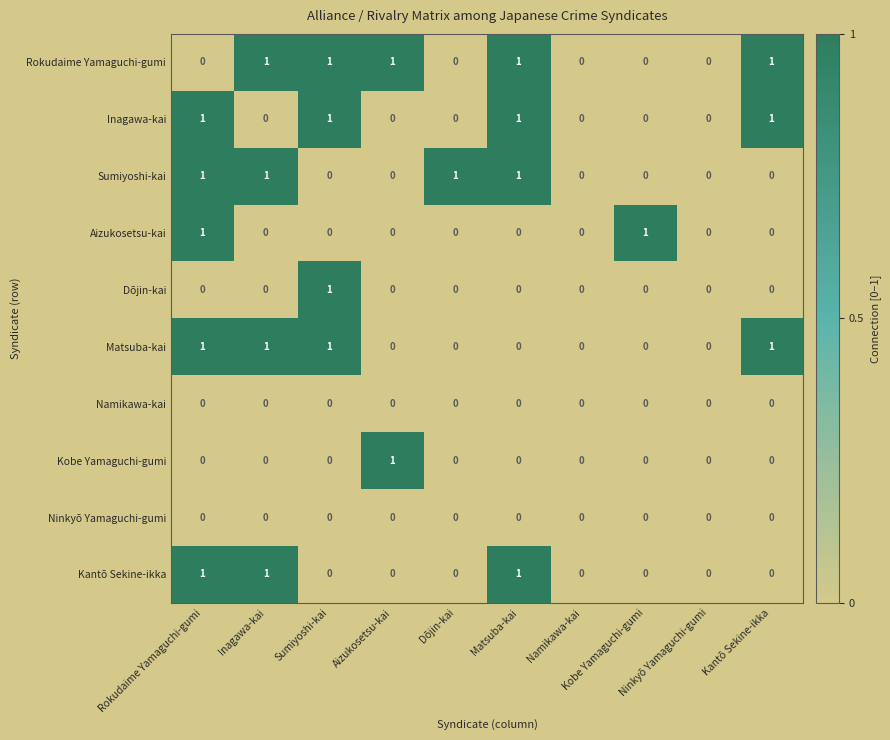

Reading left to right, list all the values displayed in this chart.

Rokudaime Yamaguchi-gumi: Rokudaime Yamaguchi-gumi=0	Inagawa-kai=1	Sumiyoshi-kai=1	Aizukosetsu-kai=1	Dōjin-kai=0	Matsuba-kai=1	Namikawa-kai=0	Kobe Yamaguchi-gumi=0	Ninkyō Yamaguchi-gumi=0	Kantō Sekine-ikka=1
Inagawa-kai: Rokudaime Yamaguchi-gumi=1	Inagawa-kai=0	Sumiyoshi-kai=1	Aizukosetsu-kai=0	Dōjin-kai=0	Matsuba-kai=1	Namikawa-kai=0	Kobe Yamaguchi-gumi=0	Ninkyō Yamaguchi-gumi=0	Kantō Sekine-ikka=1
Sumiyoshi-kai: Rokudaime Yamaguchi-gumi=1	Inagawa-kai=1	Sumiyoshi-kai=0	Aizukosetsu-kai=0	Dōjin-kai=1	Matsuba-kai=1	Namikawa-kai=0	Kobe Yamaguchi-gumi=0	Ninkyō Yamaguchi-gumi=0	Kantō Sekine-ikka=0
Aizukosetsu-kai: Rokudaime Yamaguchi-gumi=1	Inagawa-kai=0	Sumiyoshi-kai=0	Aizukosetsu-kai=0	Dōjin-kai=0	Matsuba-kai=0	Namikawa-kai=0	Kobe Yamaguchi-gumi=1	Ninkyō Yamaguchi-gumi=0	Kantō Sekine-ikka=0
Dōjin-kai: Rokudaime Yamaguchi-gumi=0	Inagawa-kai=0	Sumiyoshi-kai=1	Aizukosetsu-kai=0	Dōjin-kai=0	Matsuba-kai=0	Namikawa-kai=0	Kobe Yamaguchi-gumi=0	Ninkyō Yamaguchi-gumi=0	Kantō Sekine-ikka=0
Matsuba-kai: Rokudaime Yamaguchi-gumi=1	Inagawa-kai=1	Sumiyoshi-kai=1	Aizukosetsu-kai=0	Dōjin-kai=0	Matsuba-kai=0	Namikawa-kai=0	Kobe Yamaguchi-gumi=0	Ninkyō Yamaguchi-gumi=0	Kantō Sekine-ikka=1
Namikawa-kai: Rokudaime Yamaguchi-gumi=0	Inagawa-kai=0	Sumiyoshi-kai=0	Aizukosetsu-kai=0	Dōjin-kai=0	Matsuba-kai=0	Namikawa-kai=0	Kobe Yamaguchi-gumi=0	Ninkyō Yamaguchi-gumi=0	Kantō Sekine-ikka=0
Kobe Yamaguchi-gumi: Rokudaime Yamaguchi-gumi=0	Inagawa-kai=0	Sumiyoshi-kai=0	Aizukosetsu-kai=1	Dōjin-kai=0	Matsuba-kai=0	Namikawa-kai=0	Kobe Yamaguchi-gumi=0	Ninkyō Yamaguchi-gumi=0	Kantō Sekine-ikka=0
Ninkyō Yamaguchi-gumi: Rokudaime Yamaguchi-gumi=0	Inagawa-kai=0	Sumiyoshi-kai=0	Aizukosetsu-kai=0	Dōjin-kai=0	Matsuba-kai=0	Namikawa-kai=0	Kobe Yamaguchi-gumi=0	Ninkyō Yamaguchi-gumi=0	Kantō Sekine-ikka=0
Kantō Sekine-ikka: Rokudaime Yamaguchi-gumi=1	Inagawa-kai=1	Sumiyoshi-kai=0	Aizukosetsu-kai=0	Dōjin-kai=0	Matsuba-kai=1	Namikawa-kai=0	Kobe Yamaguchi-gumi=0	Ninkyō Yamaguchi-gumi=0	Kantō Sekine-ikka=0